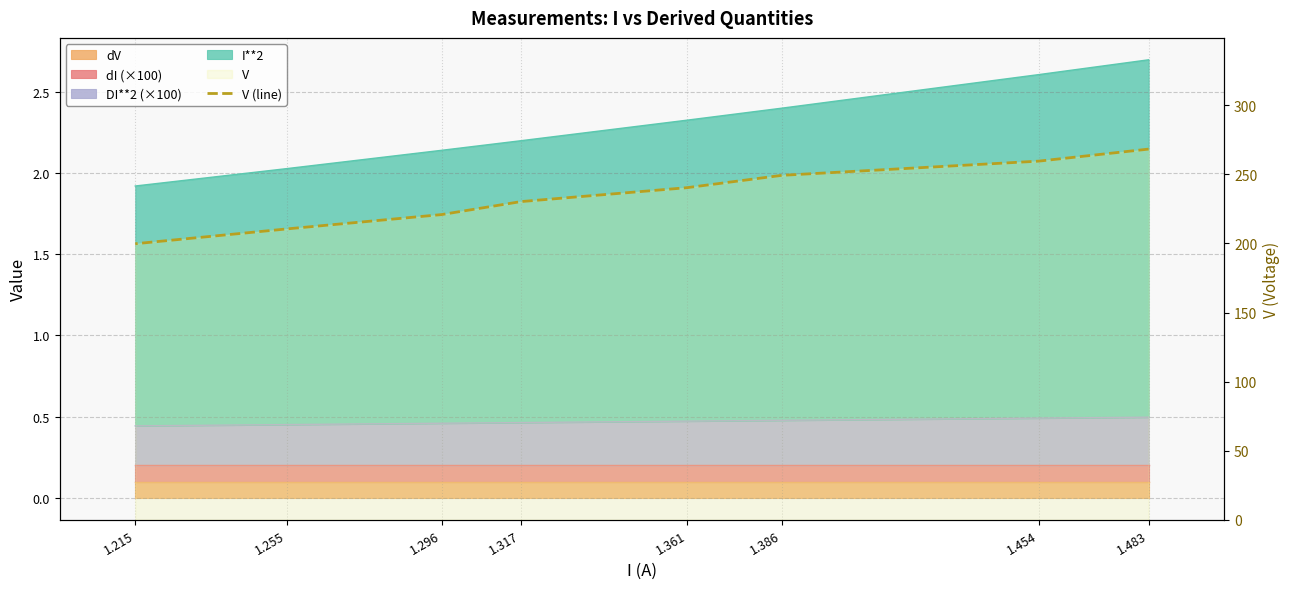

What is the difference between the maximum and minimum values?

68.5